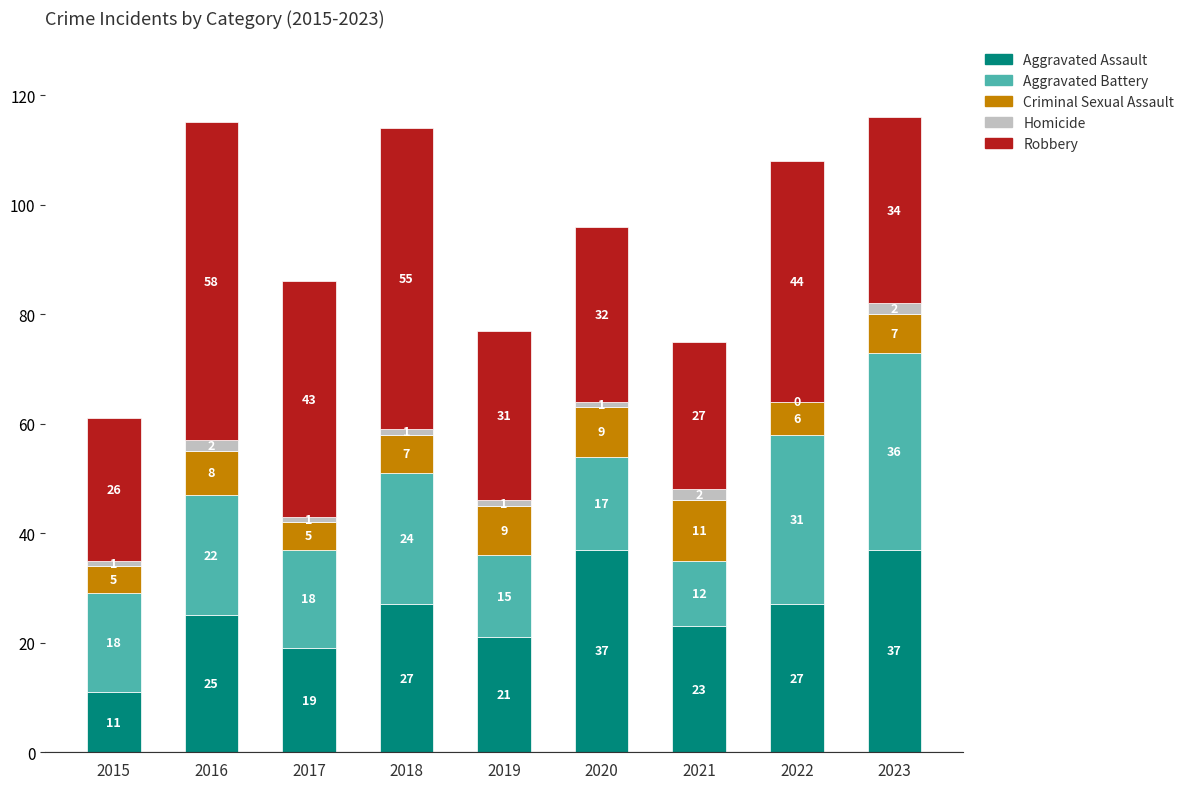

Reading left to right, extract all data points from this chart.

Aggravated Assault: 2015=11	2016=25	2017=19	2018=27	2019=21	2020=37	2021=23	2022=27	2023=37
Aggravated Battery: 2015=18	2016=22	2017=18	2018=24	2019=15	2020=17	2021=12	2022=31	2023=36
Criminal Sexual Assault: 2015=5	2016=8	2017=5	2018=7	2019=9	2020=9	2021=11	2022=6	2023=7
Homicide: 2015=1	2016=2	2017=1	2018=1	2019=1	2020=1	2021=2	2022=0	2023=2
Robbery: 2015=26	2016=58	2017=43	2018=55	2019=31	2020=32	2021=27	2022=44	2023=34